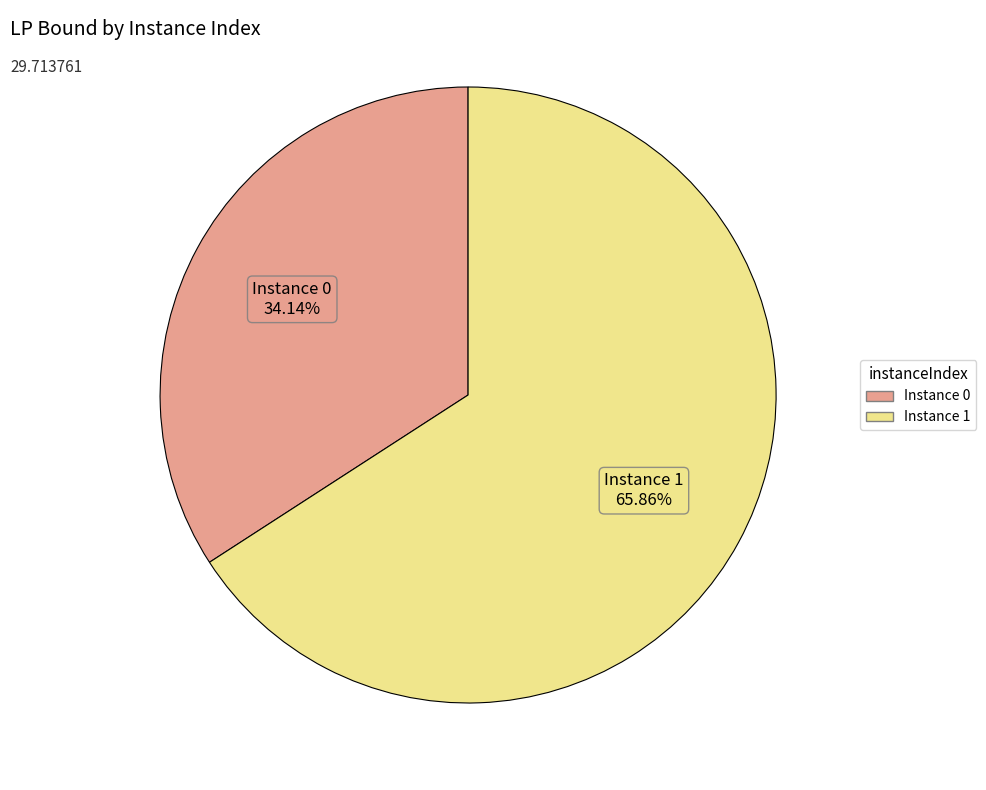

Is there any slice that represents more than half of the pie?

Yes